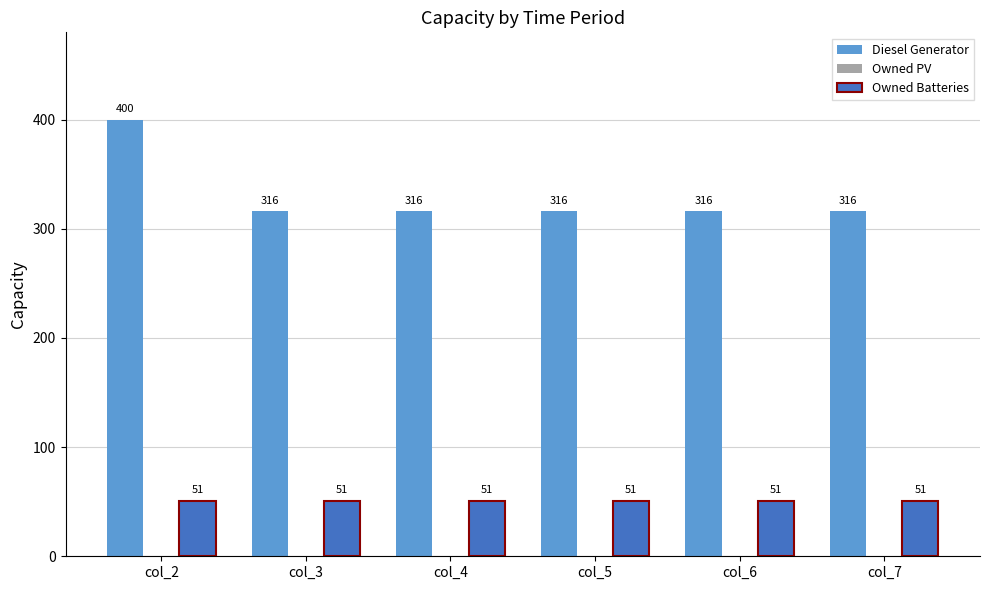

What is the greatest value displayed?

400